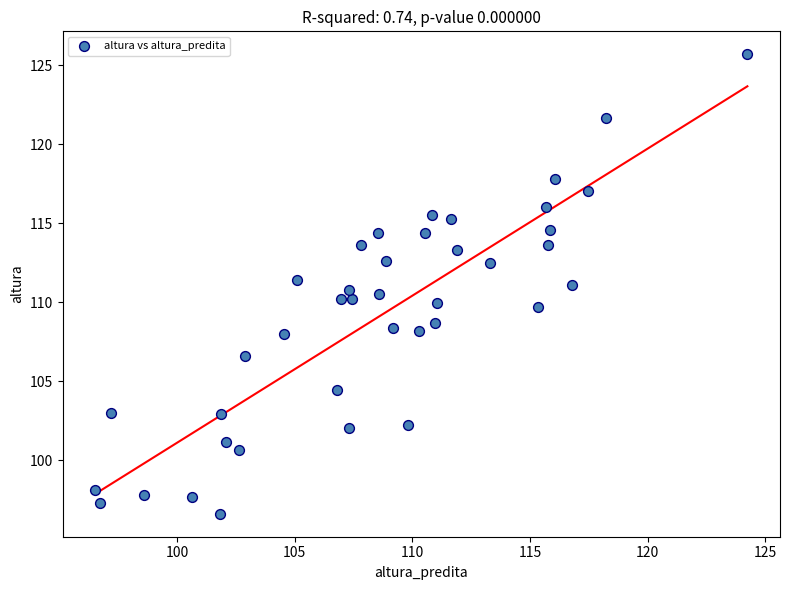

What is the range of X values (max minus min)?

27.7